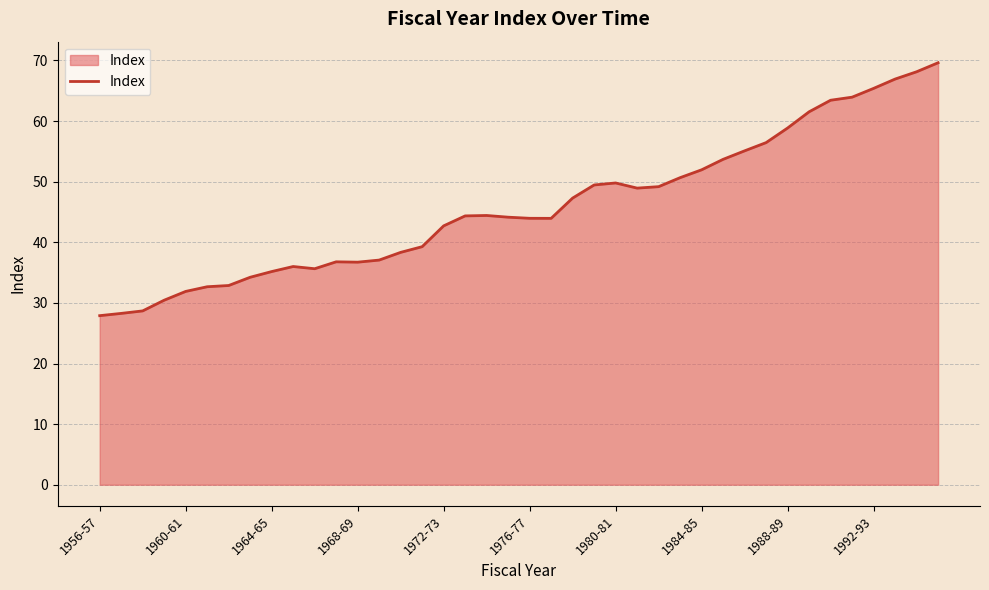

What is the difference between the maximum and minimum values?

41.7